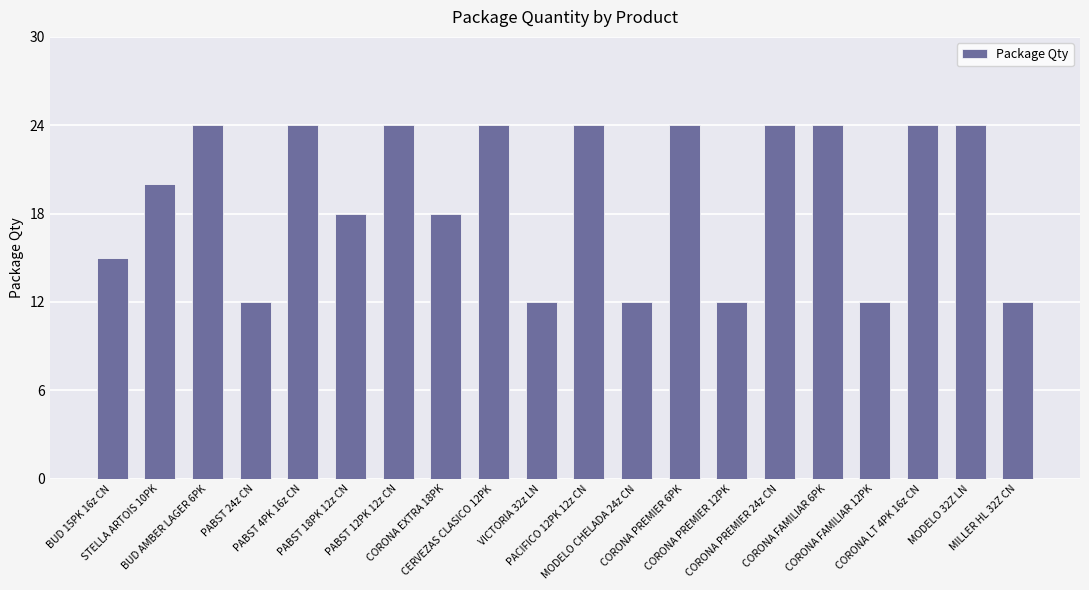

What is the smallest value displayed?

12